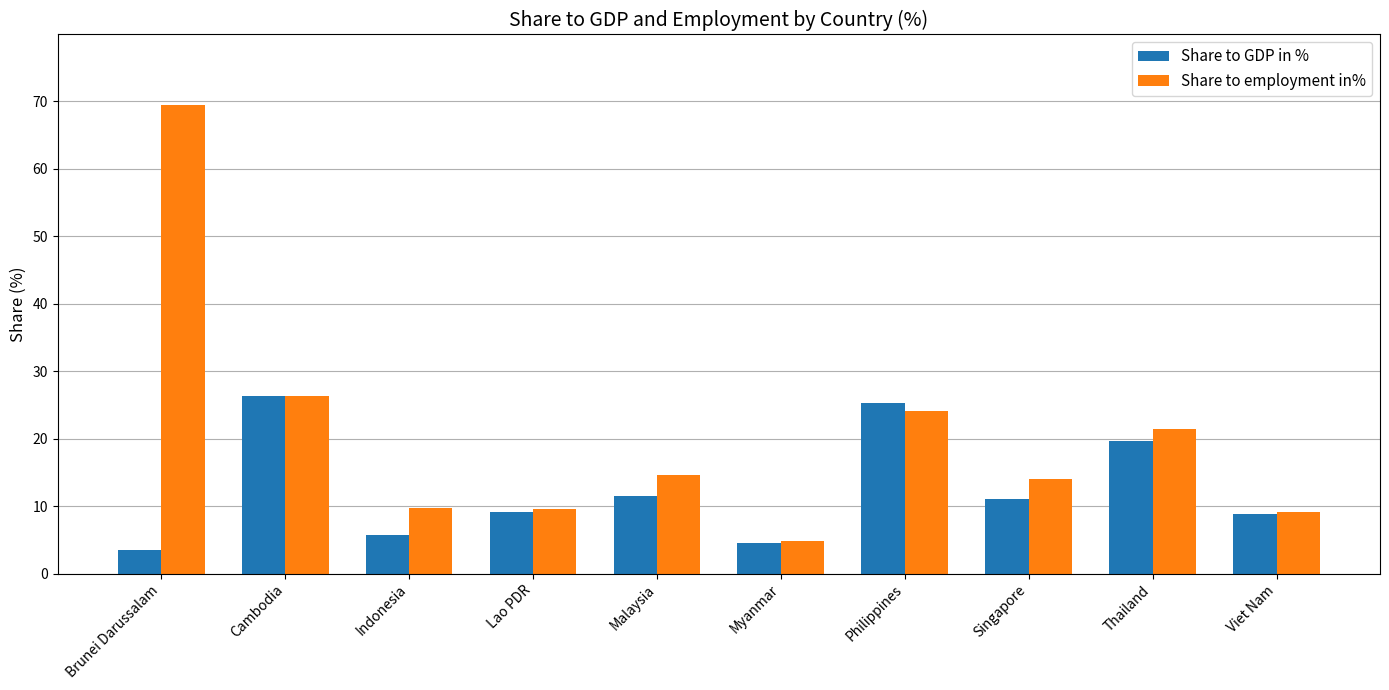

What is the difference between the maximum and minimum values in the Share to GDP in % series?

22.9